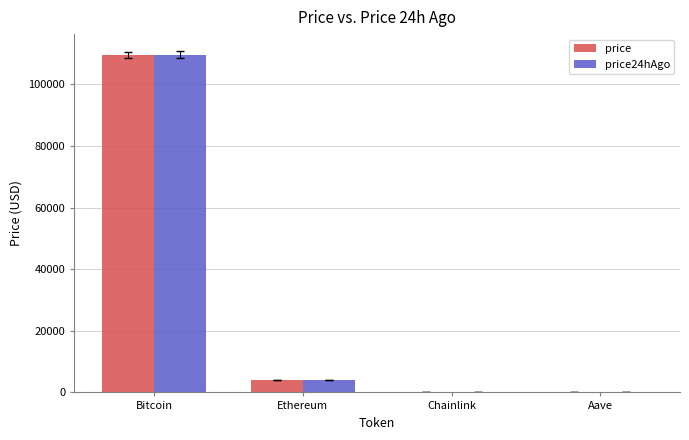

At which label does price first exceed 4005?

Bitcoin